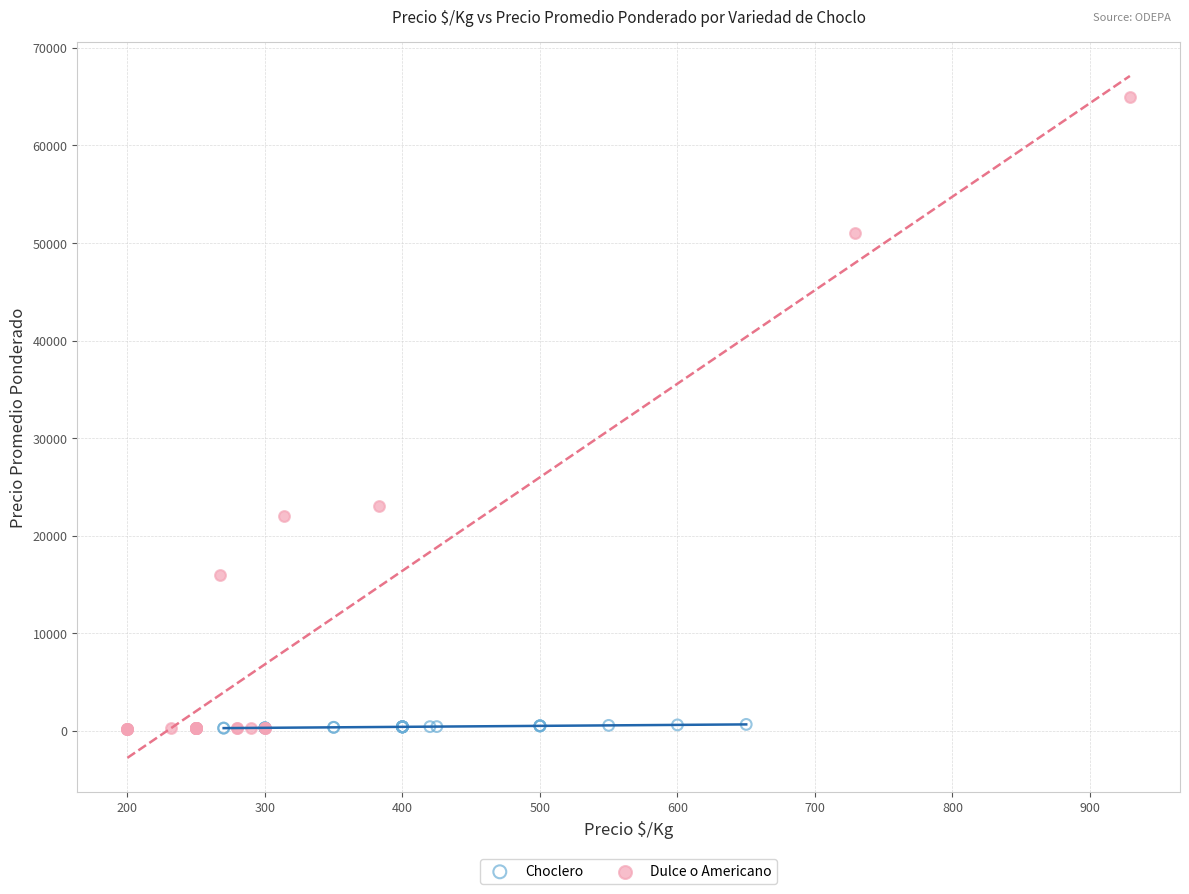

Which series contains the highest Y value?

Dulce o Americano